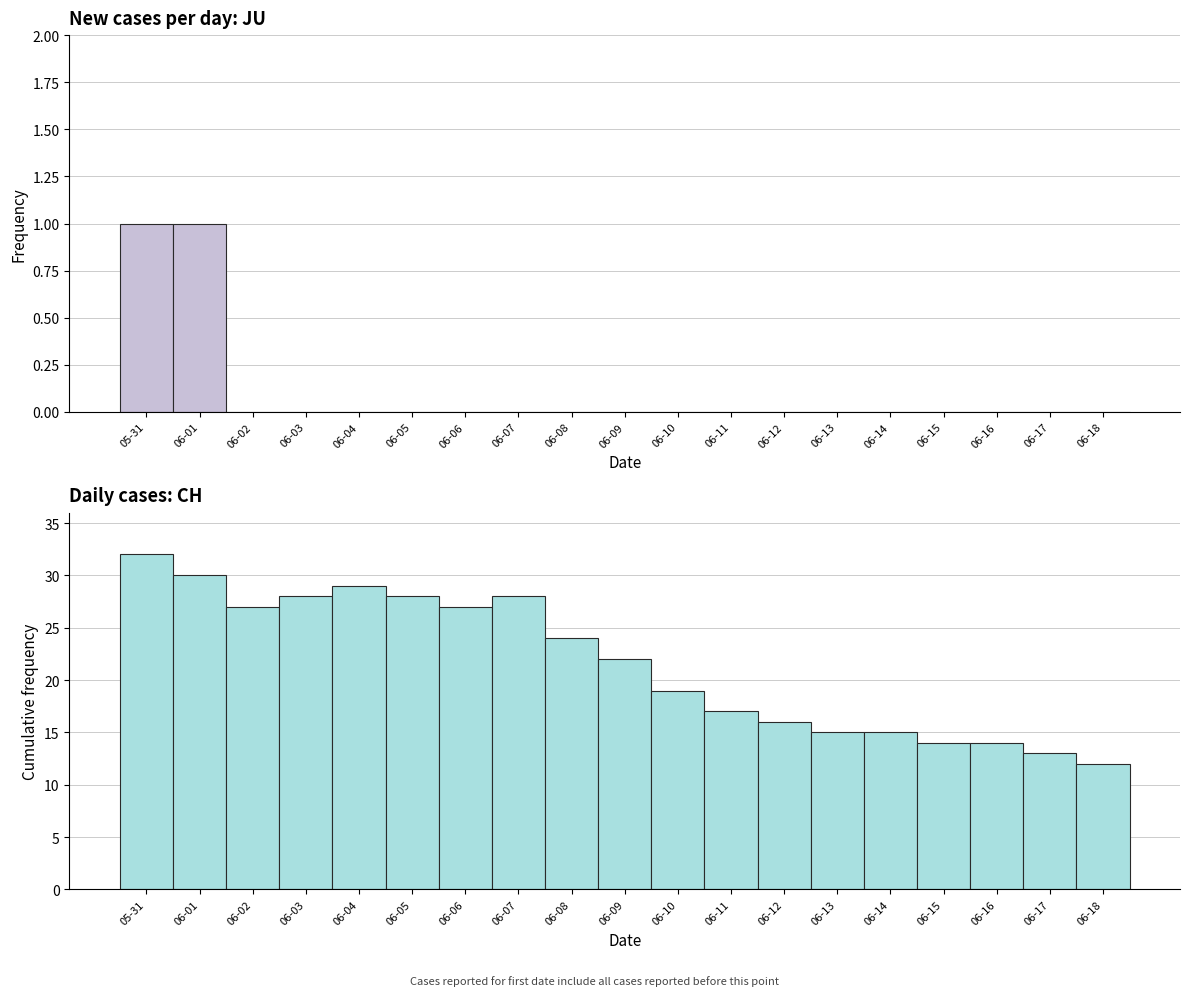

At 06-16, list the series in order from smallest to largest.

JU, CH